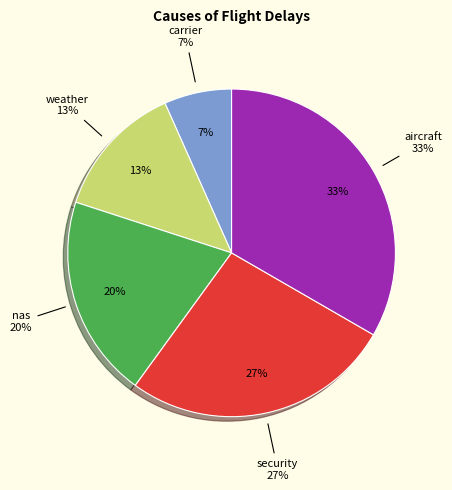

How many segments does this pie chart have?

5